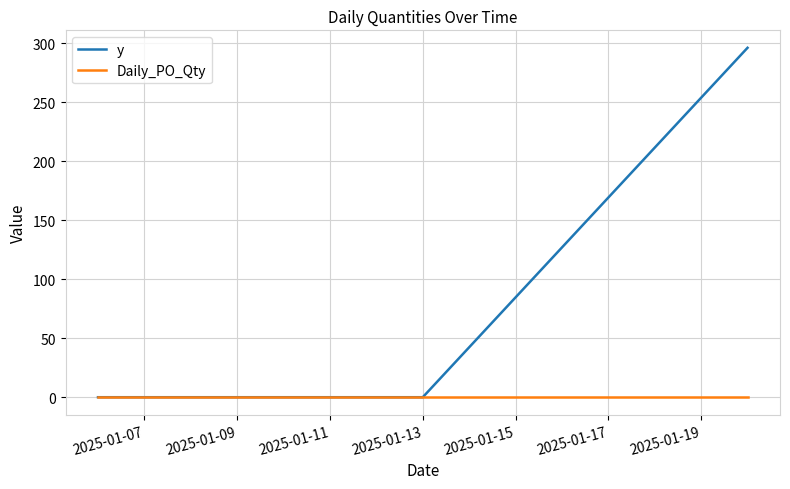

List the series in order of their peak value, highest first.

y, Daily_PO_Qty